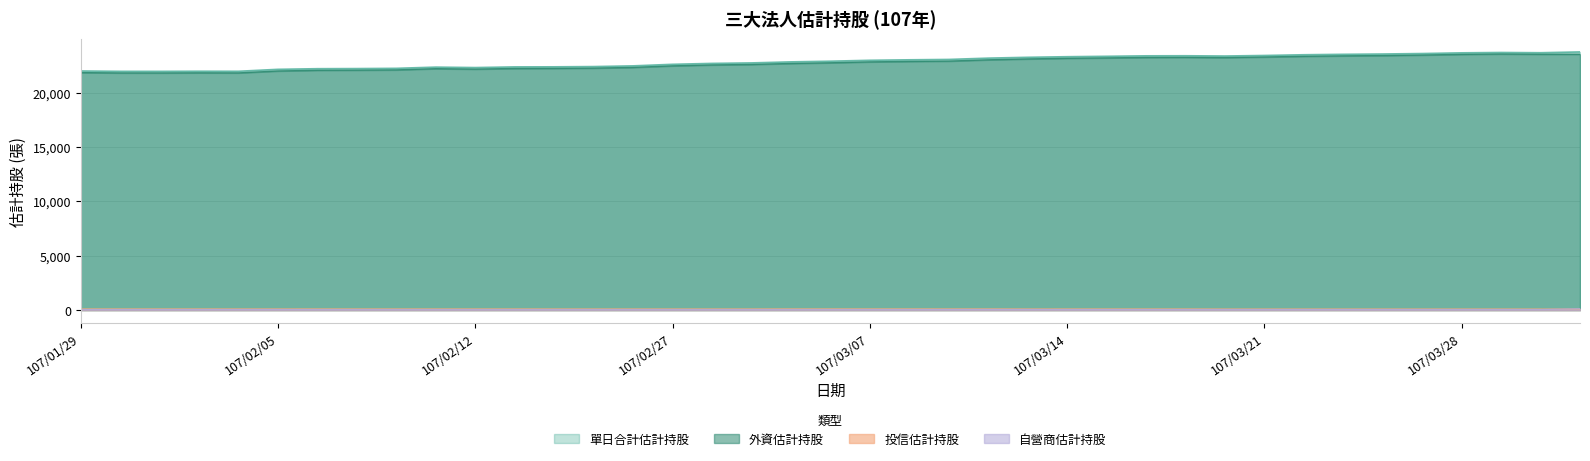

What is the value of the 自營商估計持股 point at the 18th from the left?

43